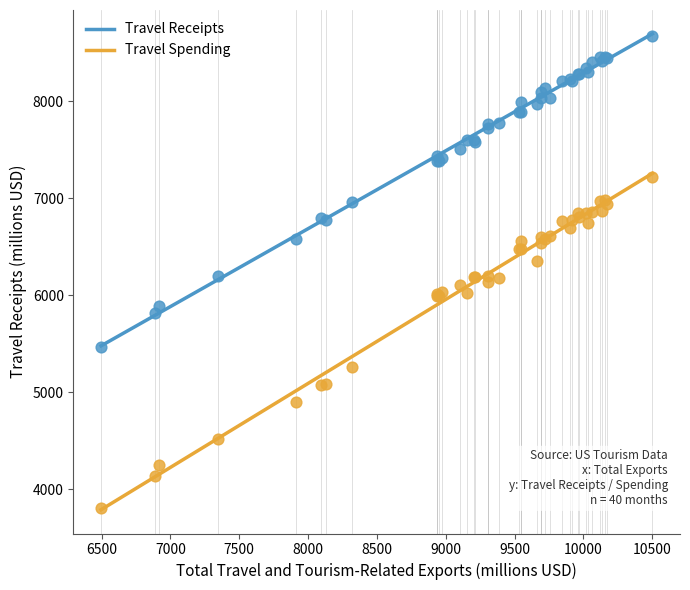

Which series reaches the maximum Y coordinate?

Travel Receipts